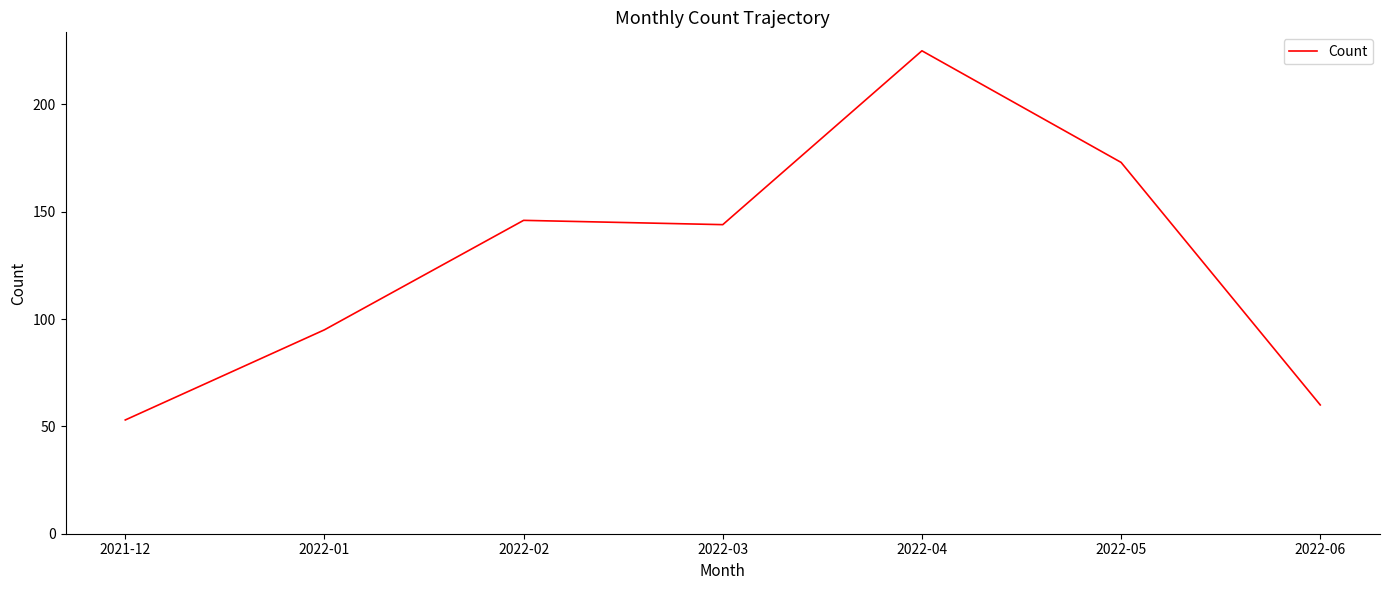

What is the change in value from 2022-05 to 2022-06?

-113